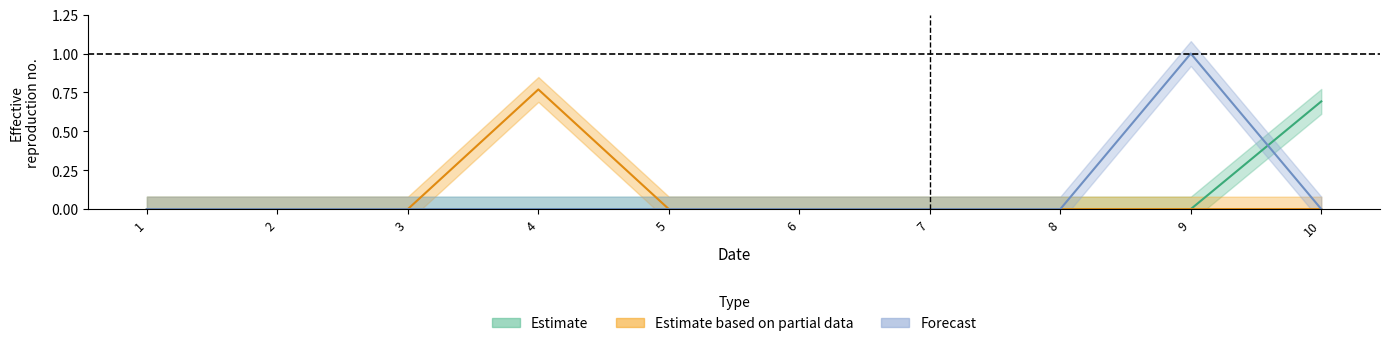

The value of col_10 at 8 is 0.4. True or false?

False